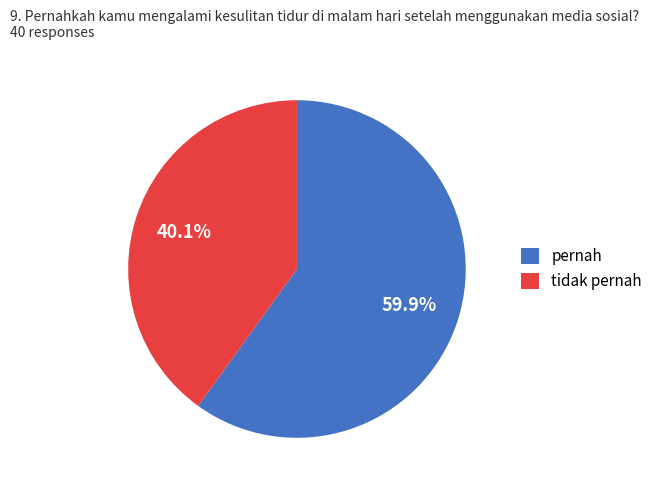

To the nearest percent, what is the average slice percentage?

50%